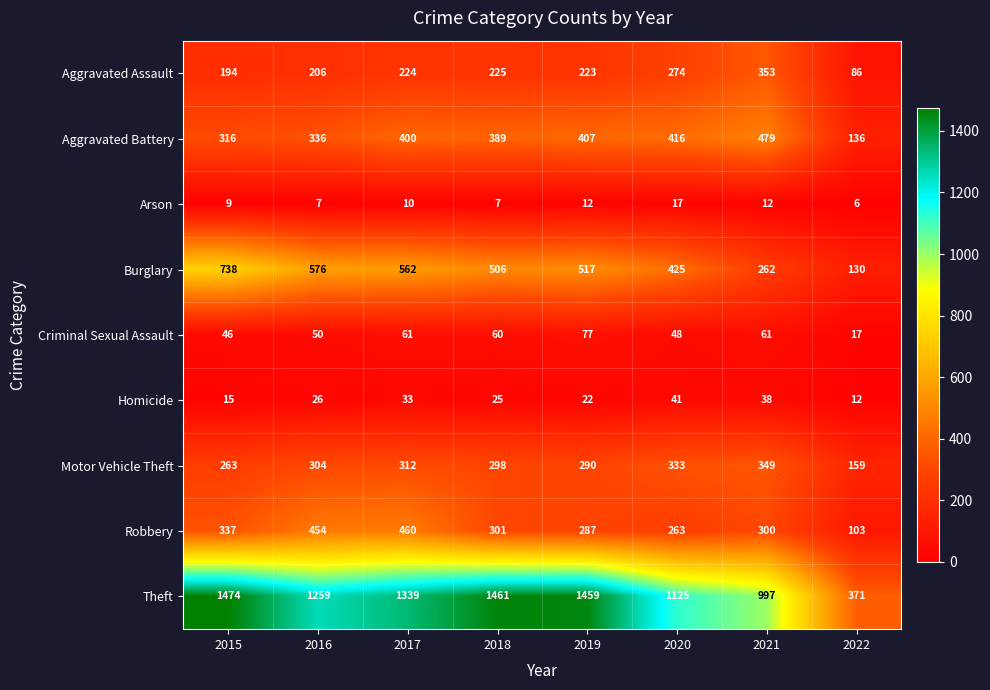

What is the total value across all series at 2018?

3272